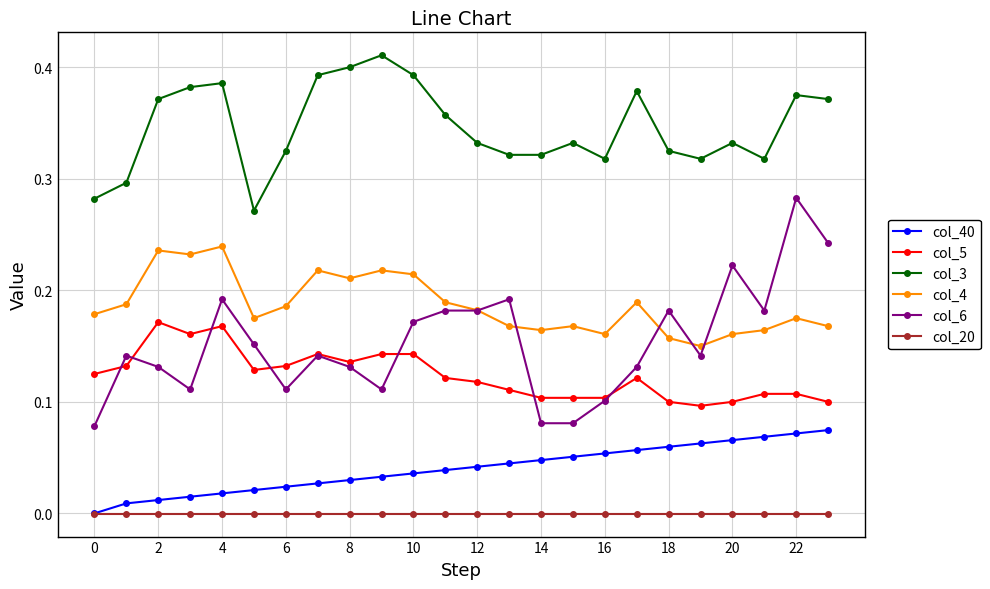

List the series in order of their peak value, highest first.

col_3, col_6, col_4, col_5, col_40, col_20